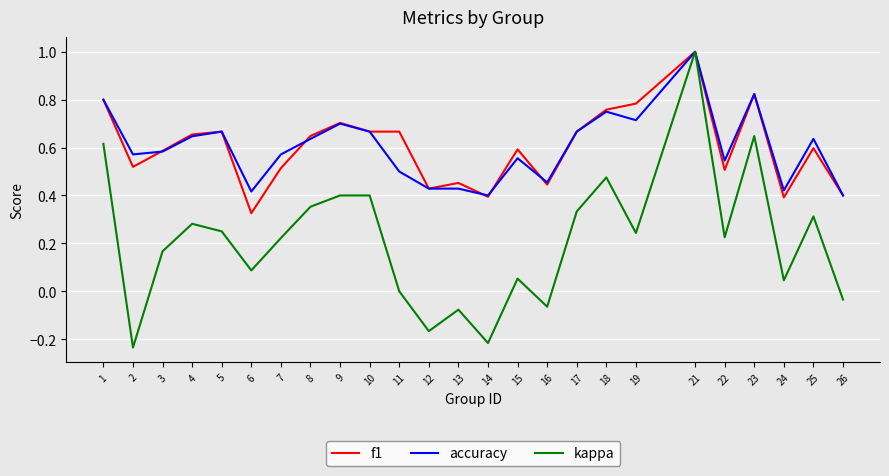

True or false: f1 has more than 1 interior local peaks.

True